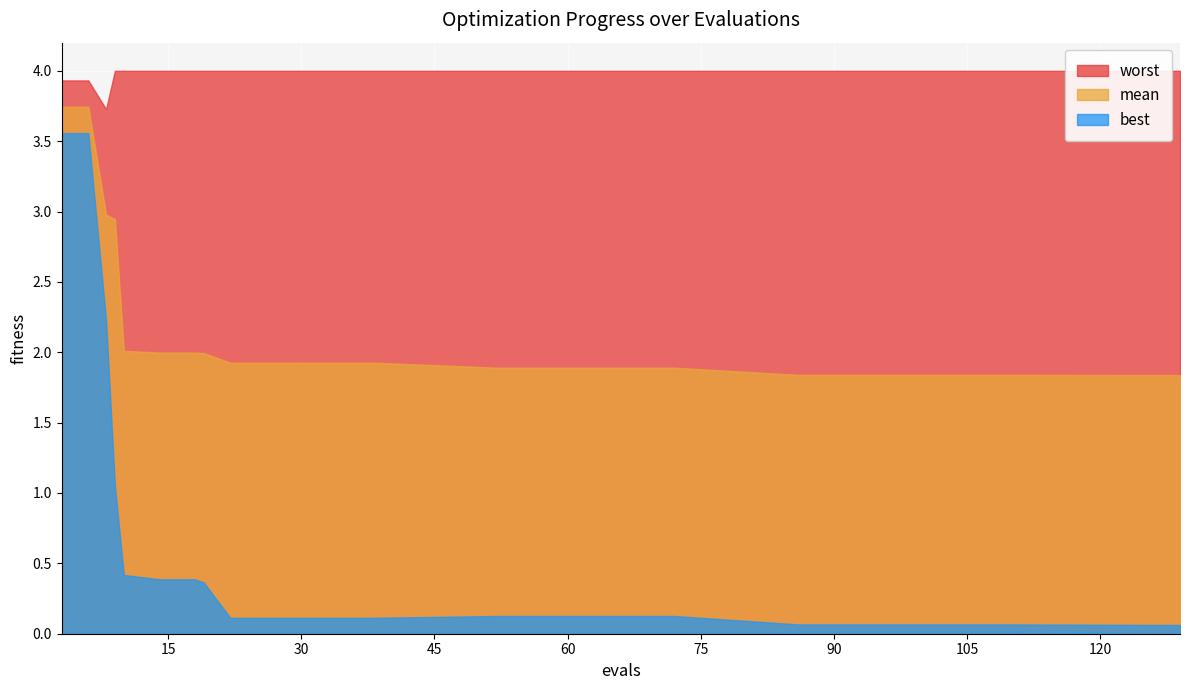

True or false: mean and best intersect in this chart.

False